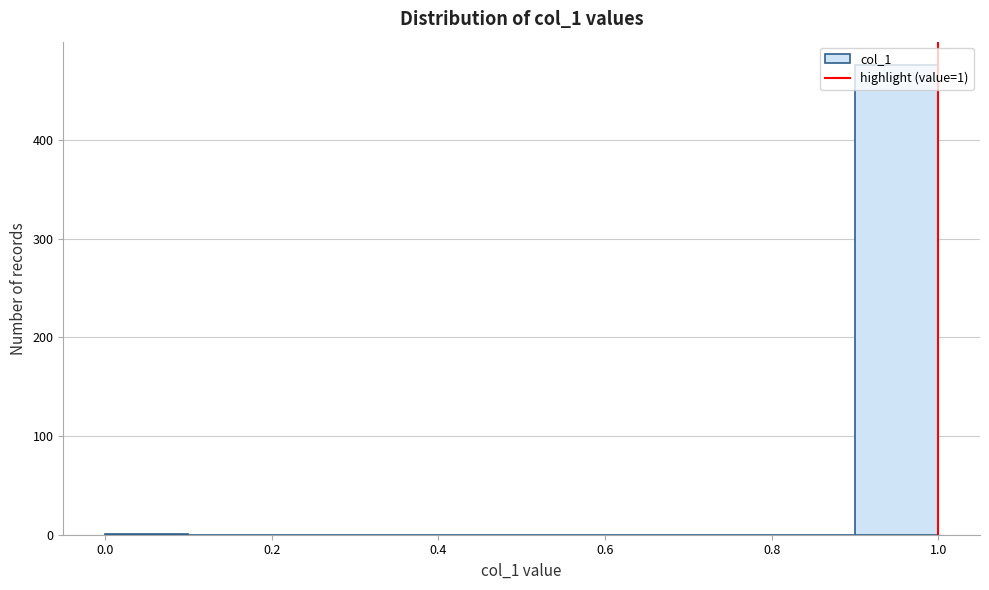

Which range on the x-axis has the tallest bar?

0.9 to 1.0